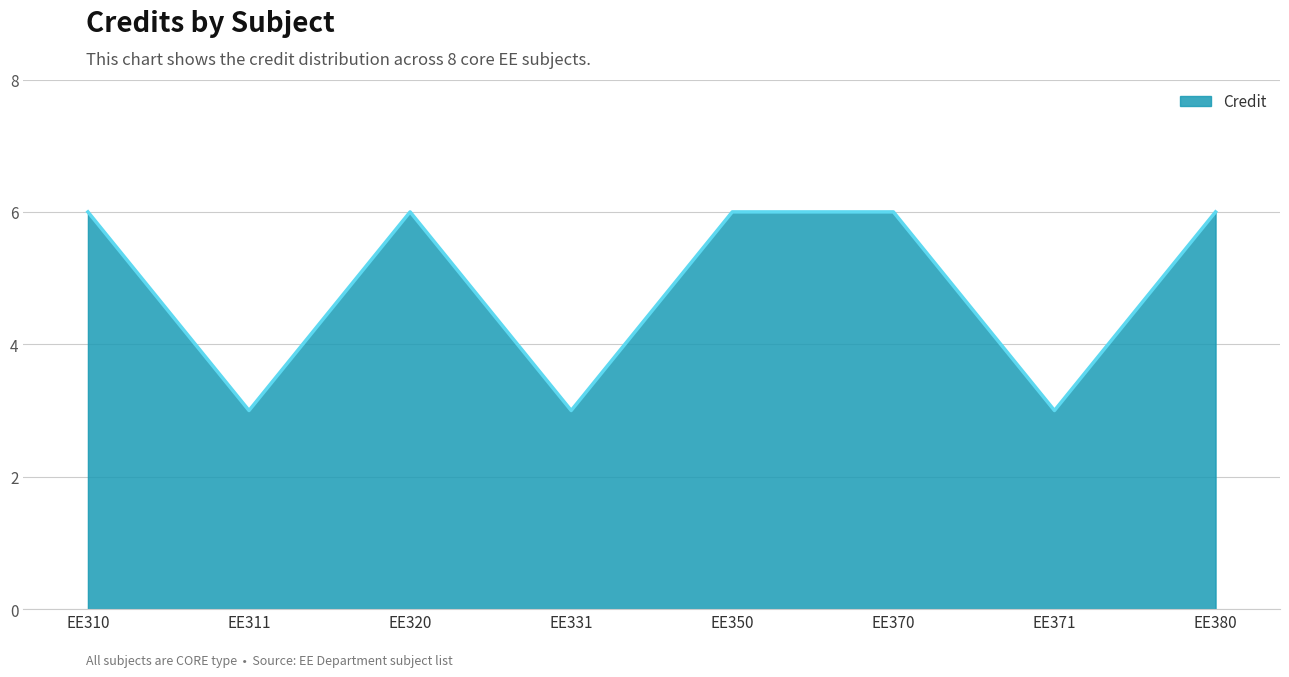

True or false: the data shows 6 at EE370.

True